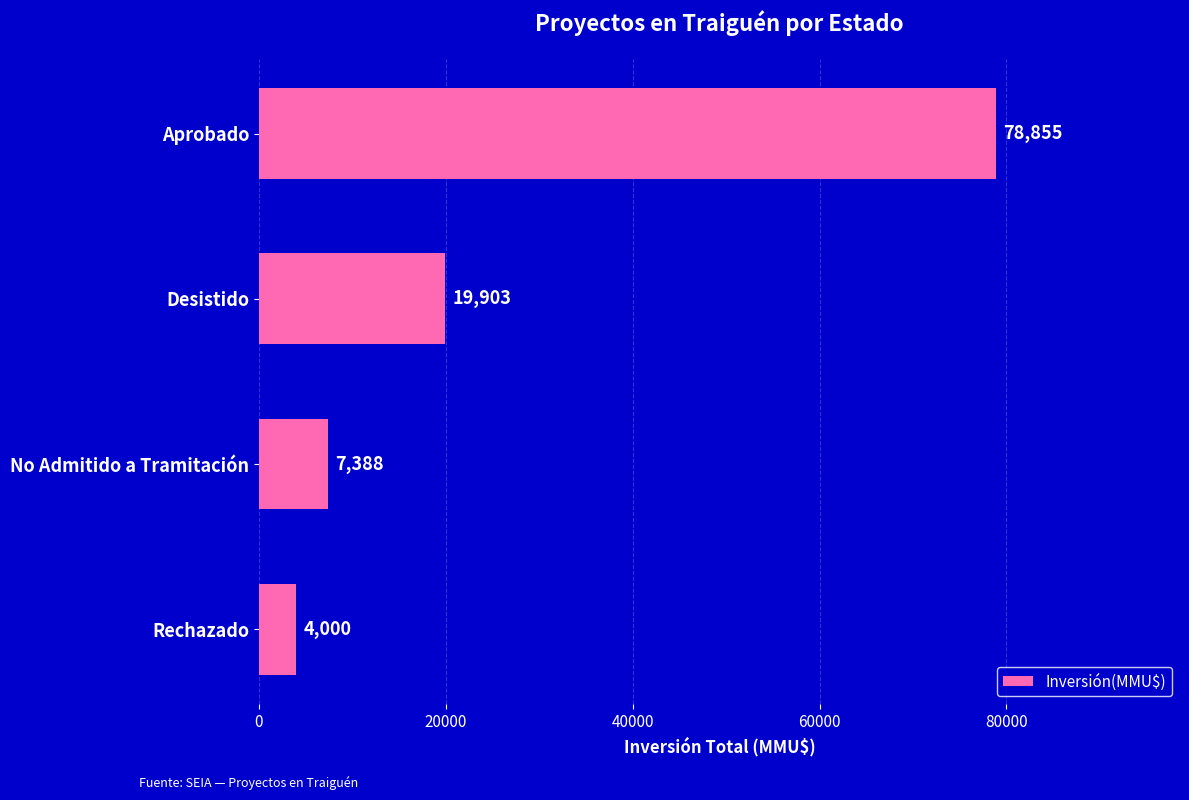

Reading bottom to top, extract all data points from this chart.

4000	7388	19903	78855